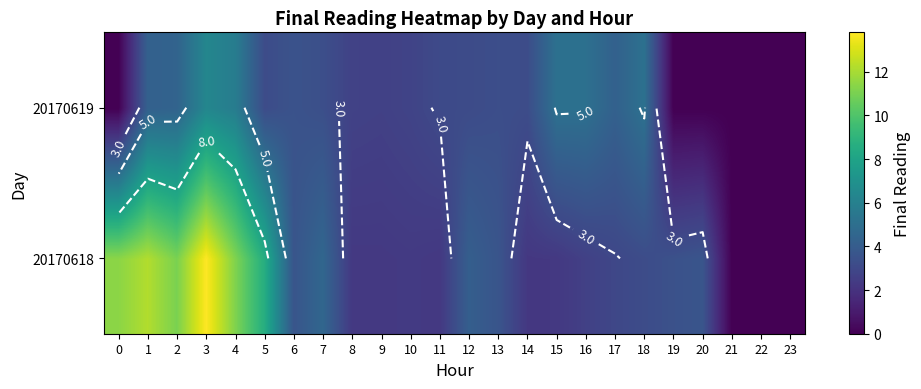

What is the maximum value shown in the chart?

13.8